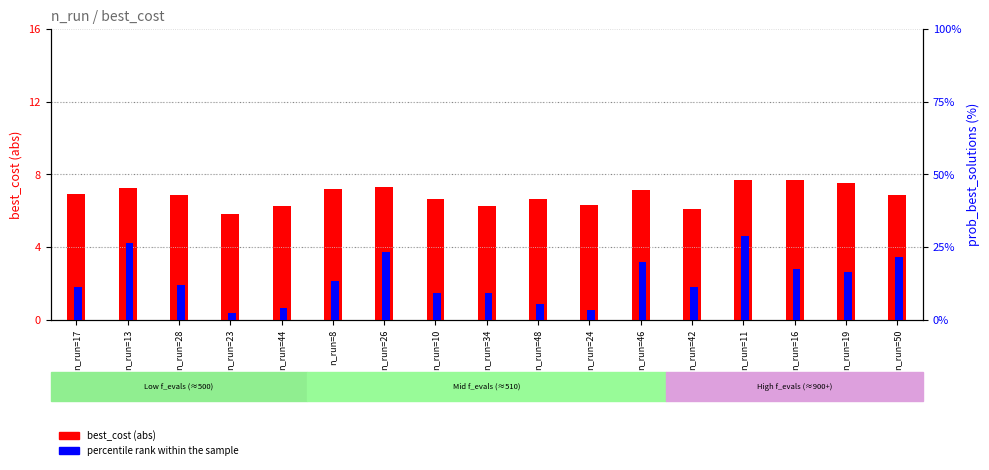

Does the chart contain stacked bars?

No